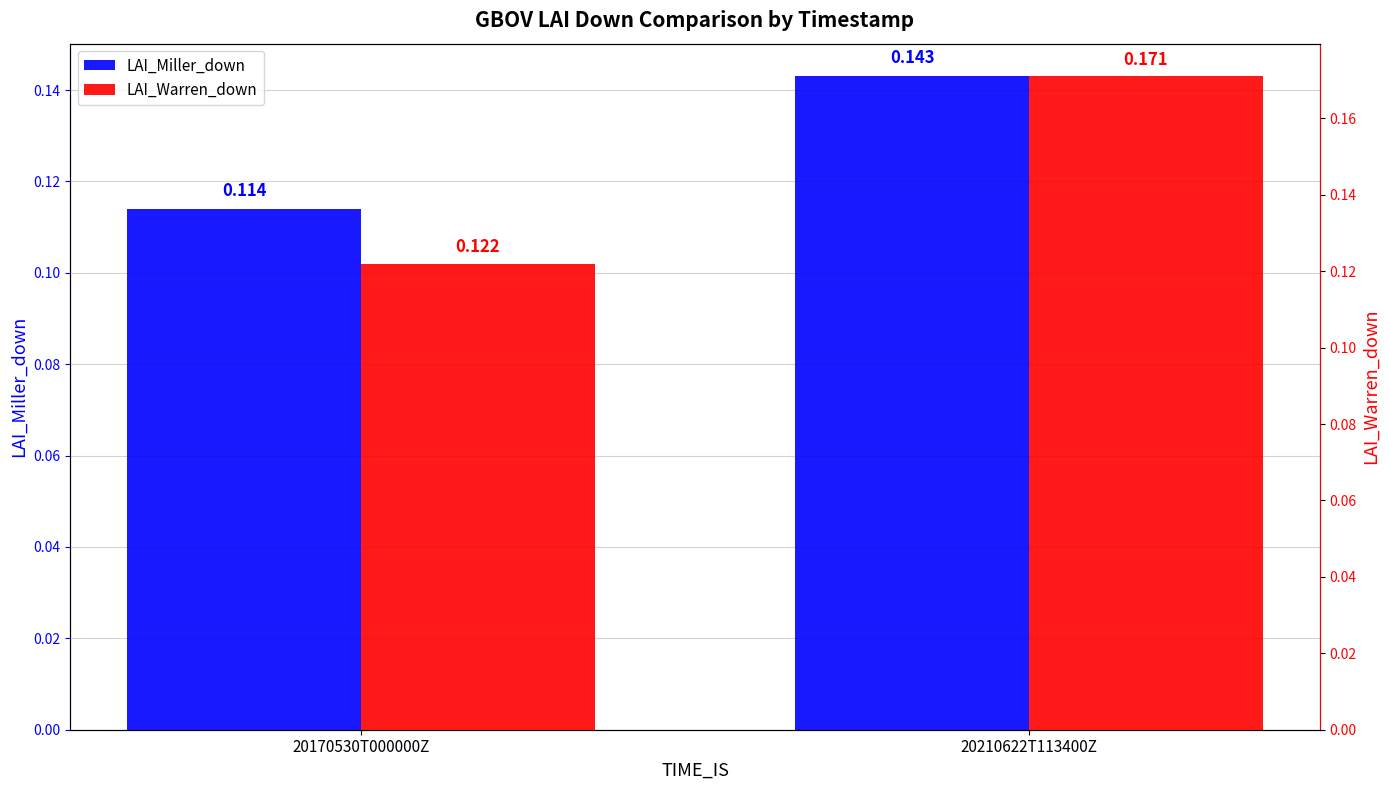

What is the smallest value displayed?

0.1